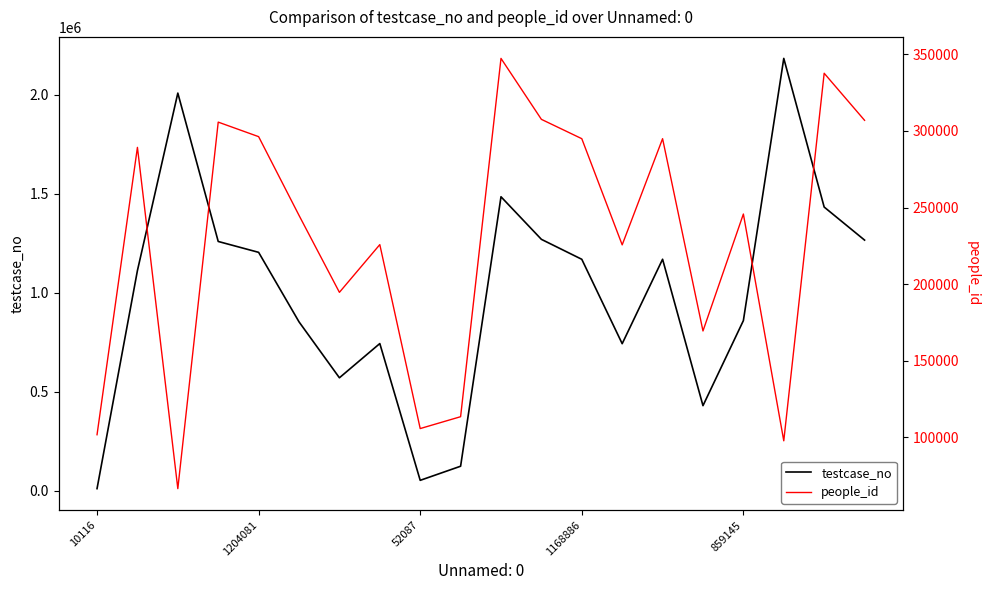

At which label is people_id closest to 206918?

6